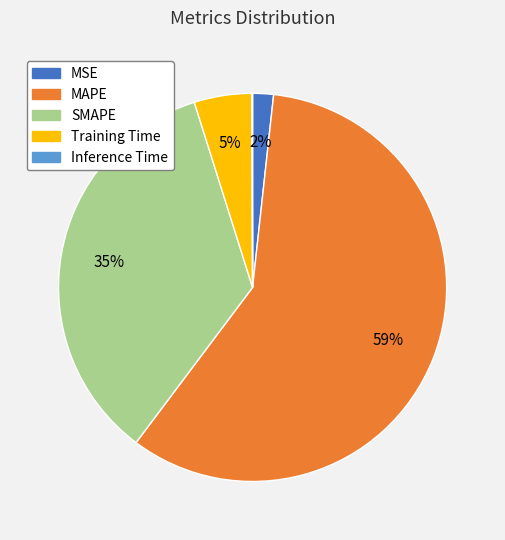

Between MAPE and Training Time, which is larger?

MAPE